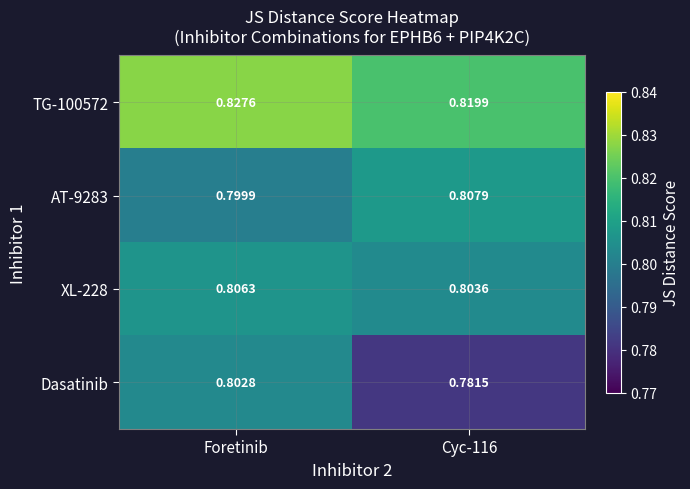

Is the value of TG-100572 at Foretinib greater than the value of AT-9283 at Cyc-116?

Yes